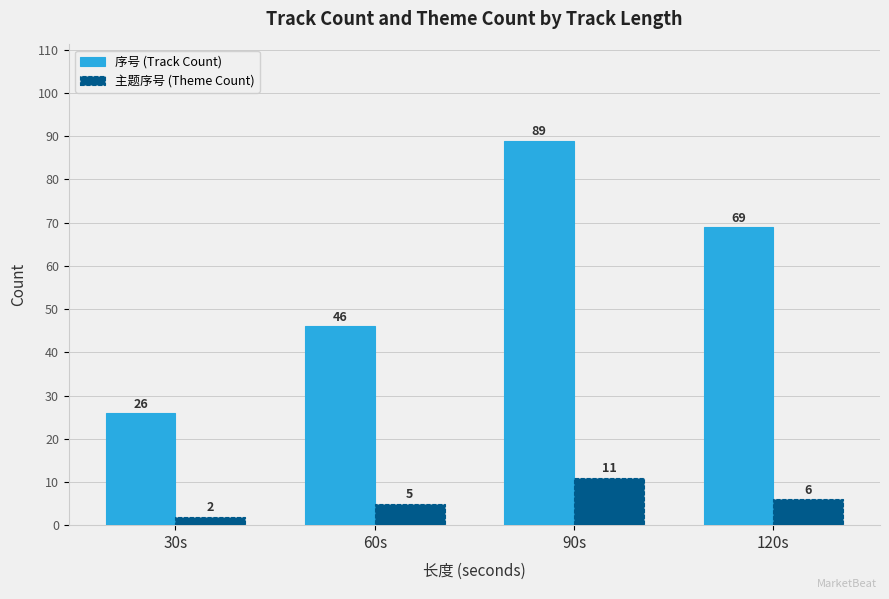

How many distinct data groups are displayed?

2